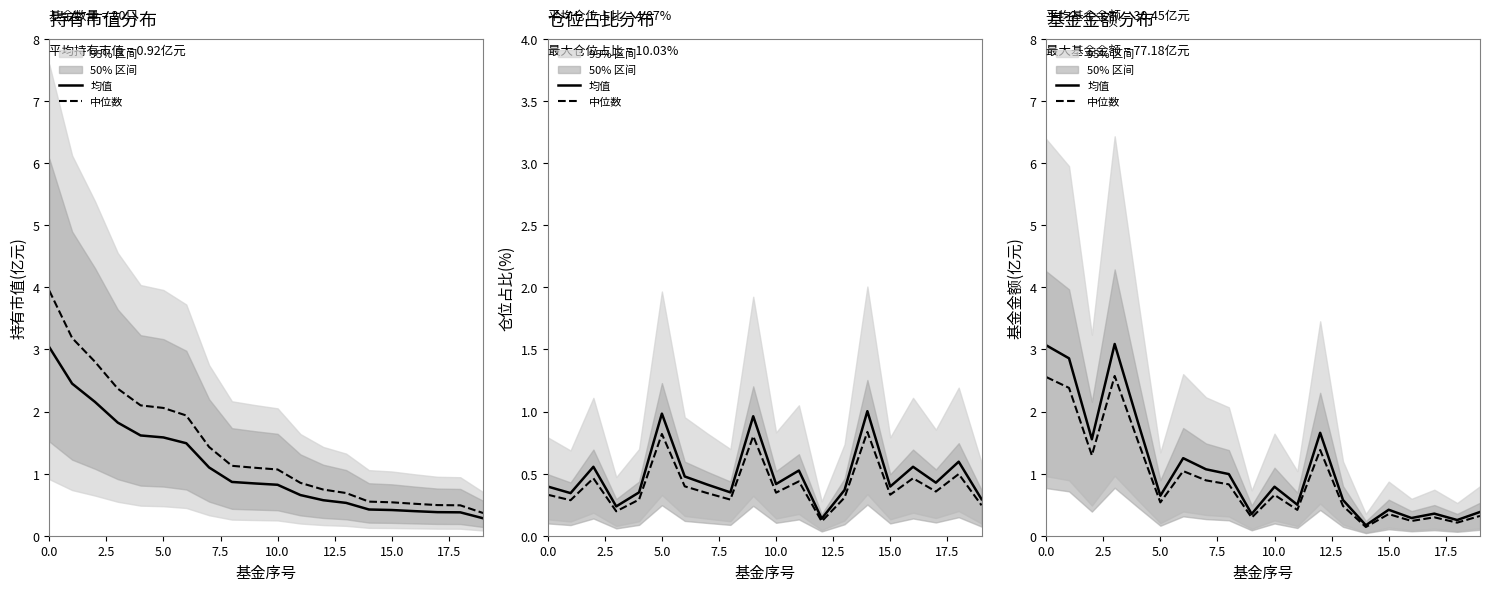

What is the total value across all series at 14?

0.3